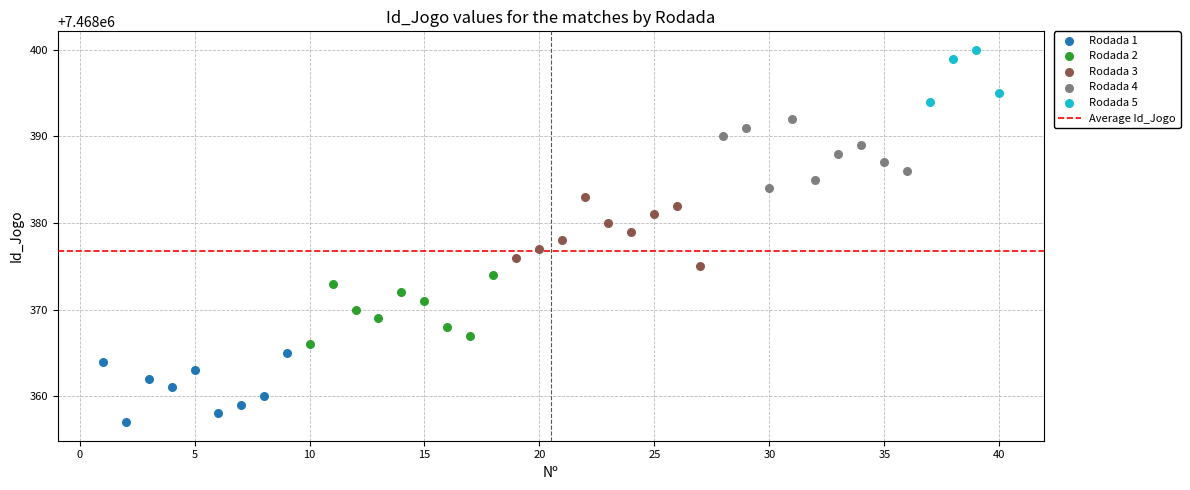

Which series reaches the minimum Y coordinate?

Rodada 1